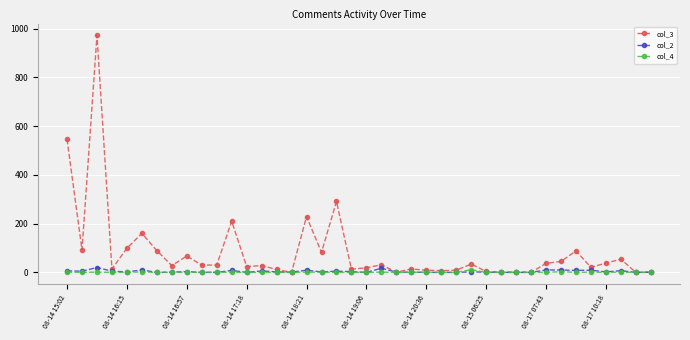

Which series has the largest total across all categories?

col_3